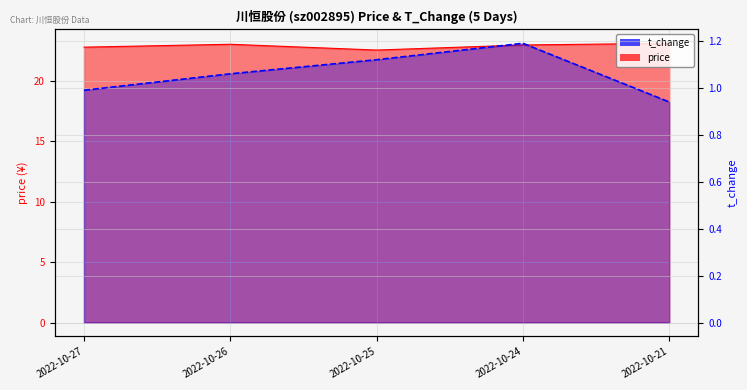

Does the chart display data point markers on the line(s)?

No